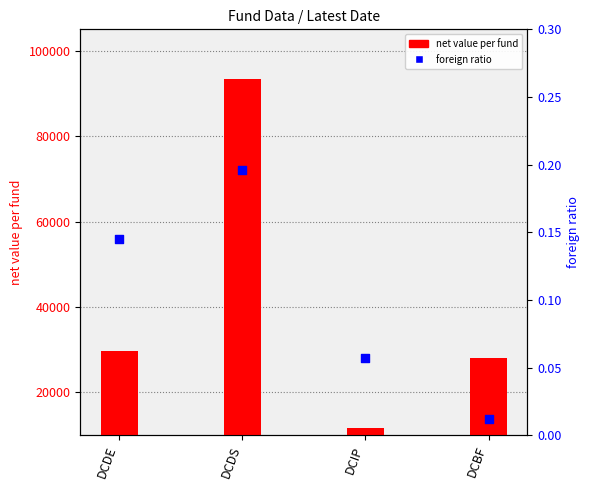

At how many categories does at least one series exceed 78849?

1